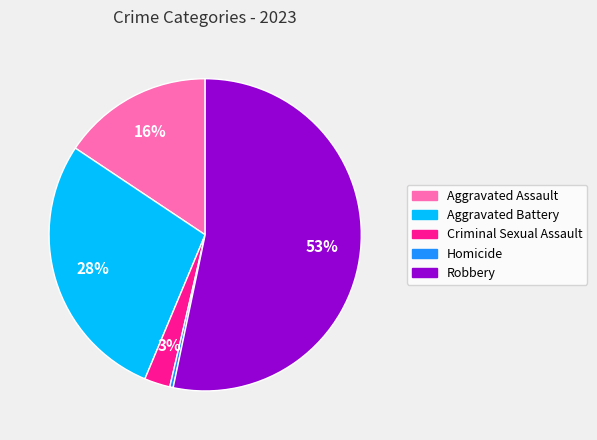

Which category accounts for the majority?

Robbery